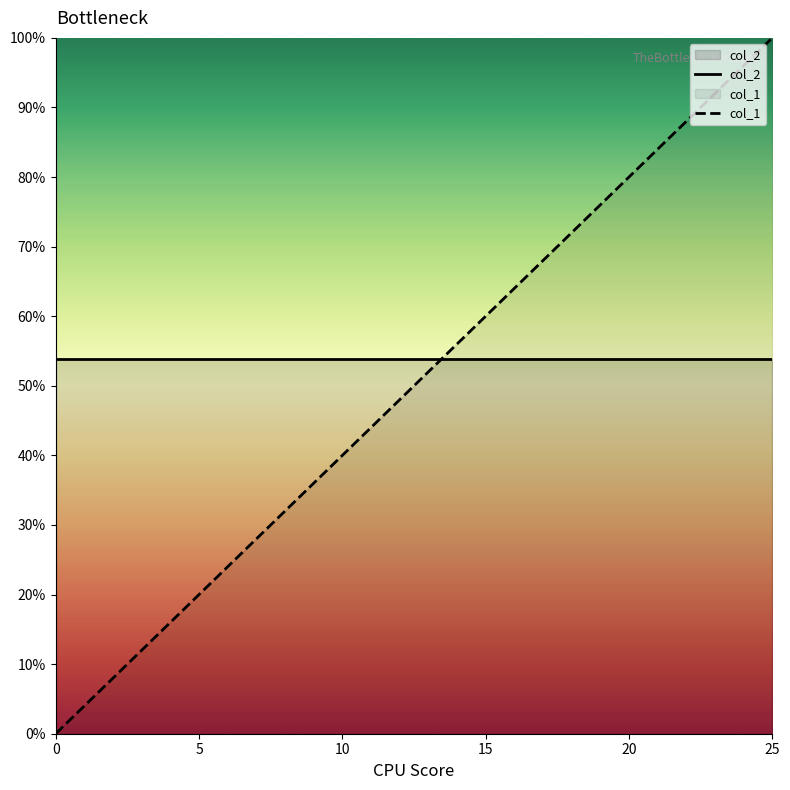

True or false: col_1 has more than 2 interior local peaks.

False